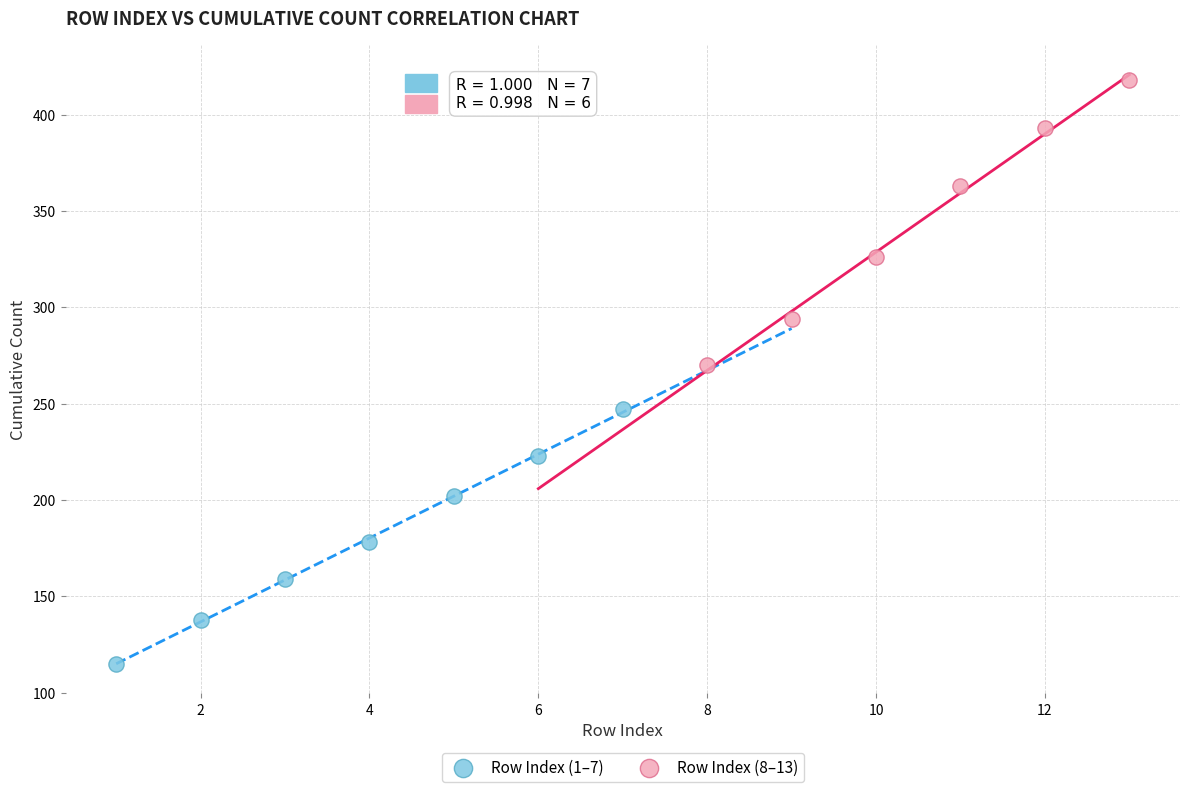

Which series contains the highest Y value?

Row Index (8–13)